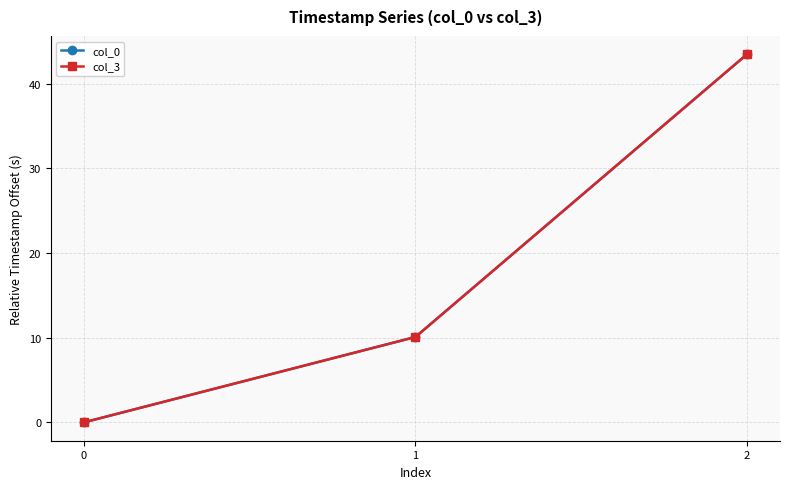

Which category has the highest value in the col_3 series?

2